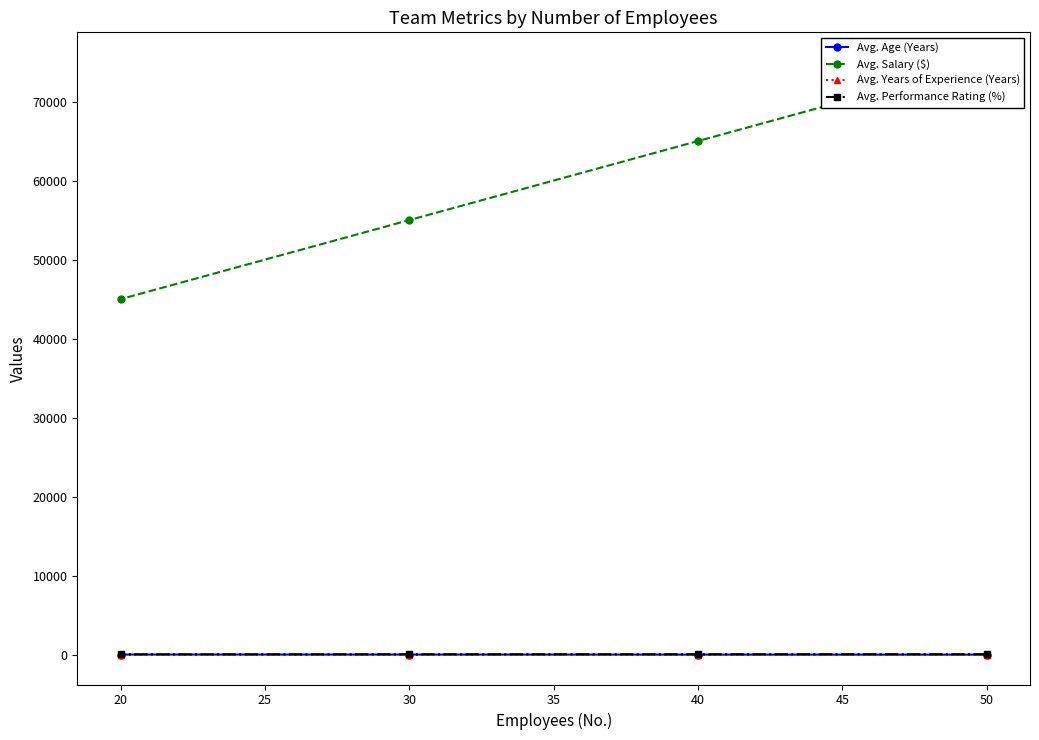

True or false: Avg. Age (Years) and Avg. Years of Experience (Years) intersect in this chart.

False